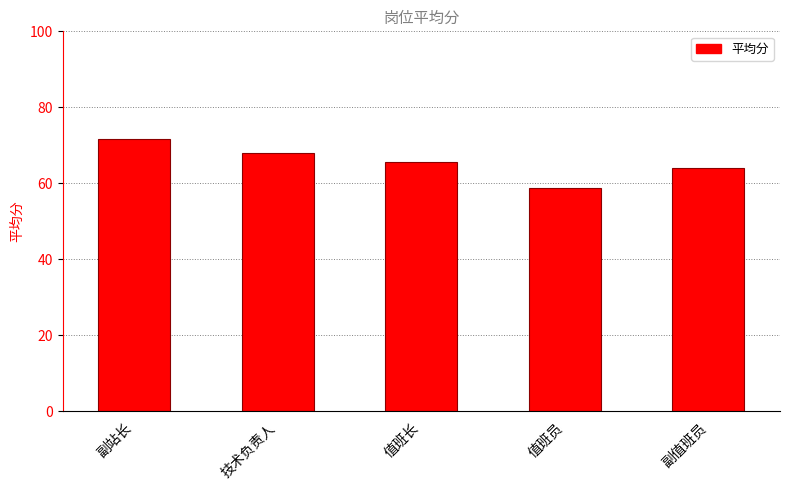

What is the difference between the maximum and minimum values?

12.7